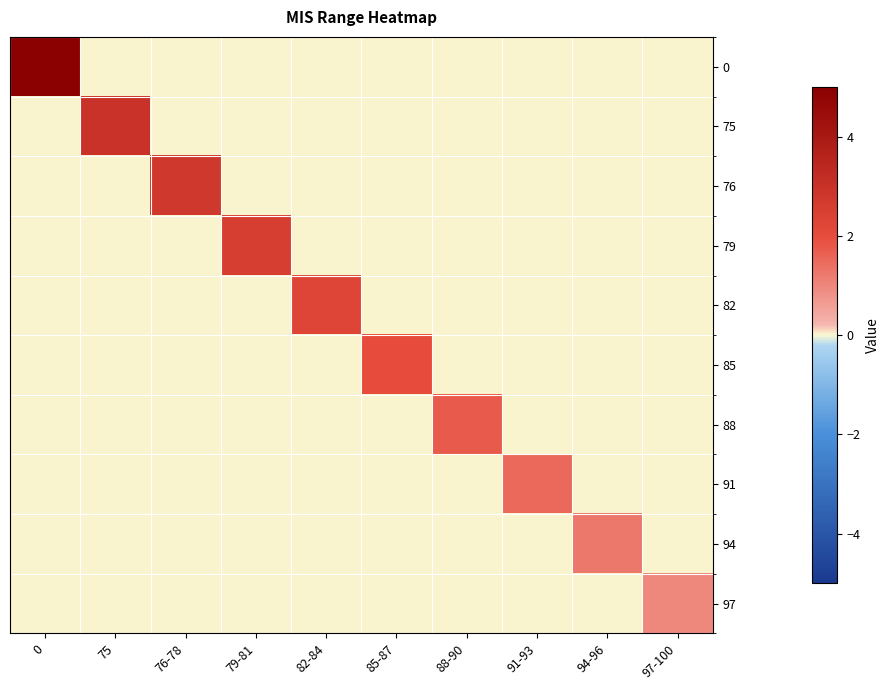

Rank the series by their maximum value, from lowest to highest.

97, 94, 91, 88, 85, 82, 79, 76, 75, 0